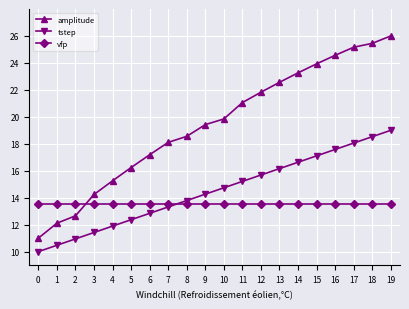

Is the value of amplitude at 7 greater than the value of vfp at 3?

Yes